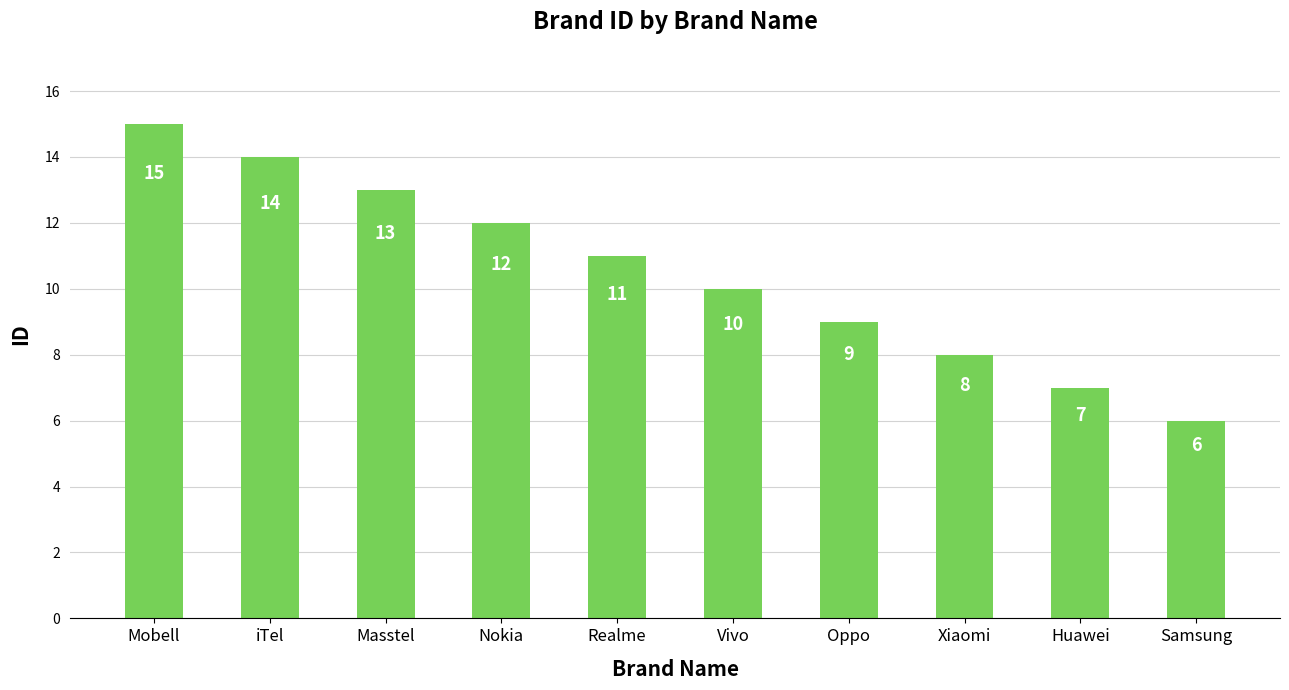

What value does the data have at Samsung?

6